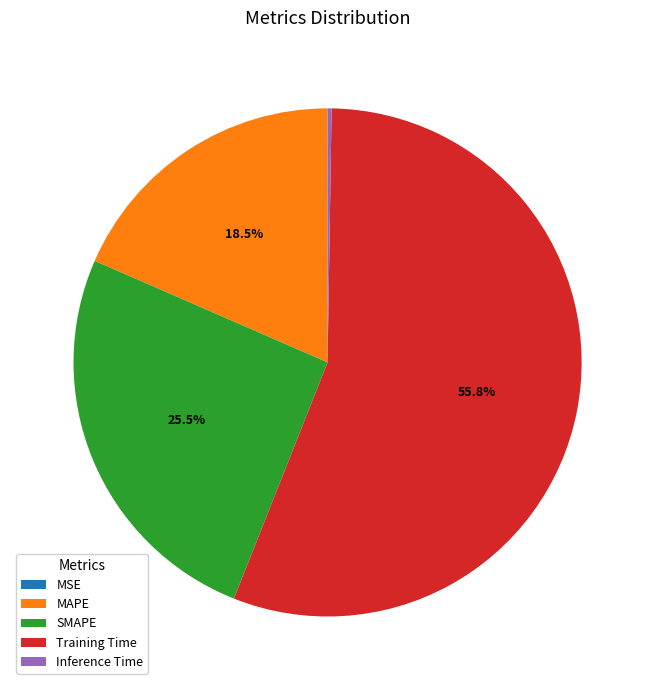

Which category has the biggest portion of the pie?

Training Time